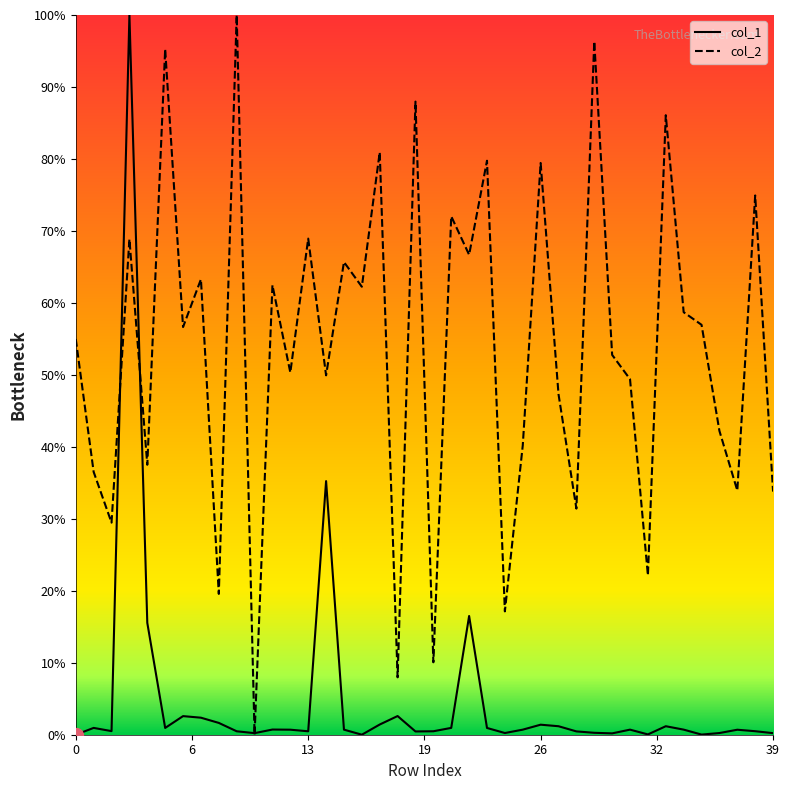

Which series has the largest total across all categories?

col_2